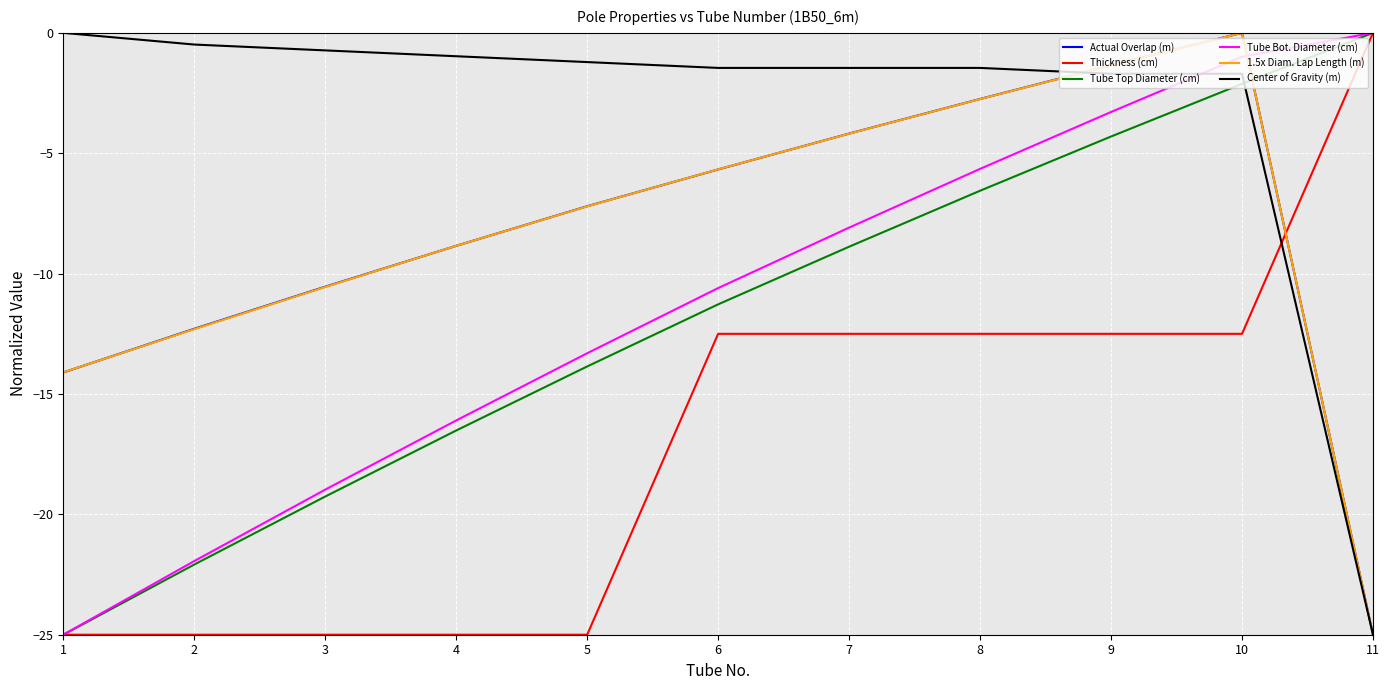

What is the minimum value shown in the chart?

-25.0